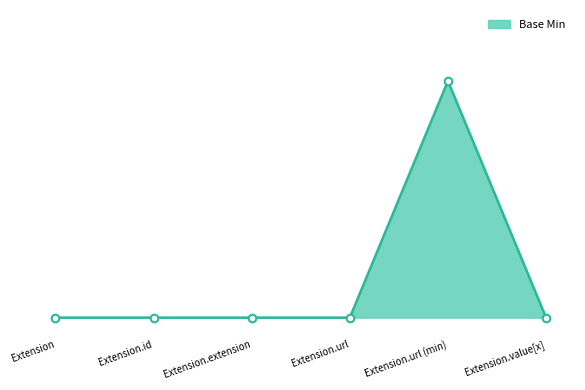

Which has a higher value, Extension.extension or Extension.url?

Extension.extension